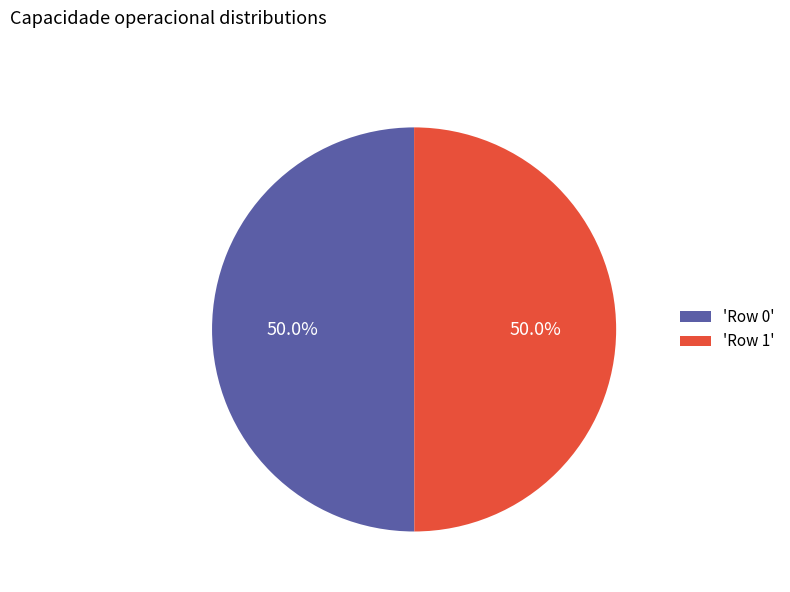

What portion of the pie excludes 'Row 0'?

50.0%